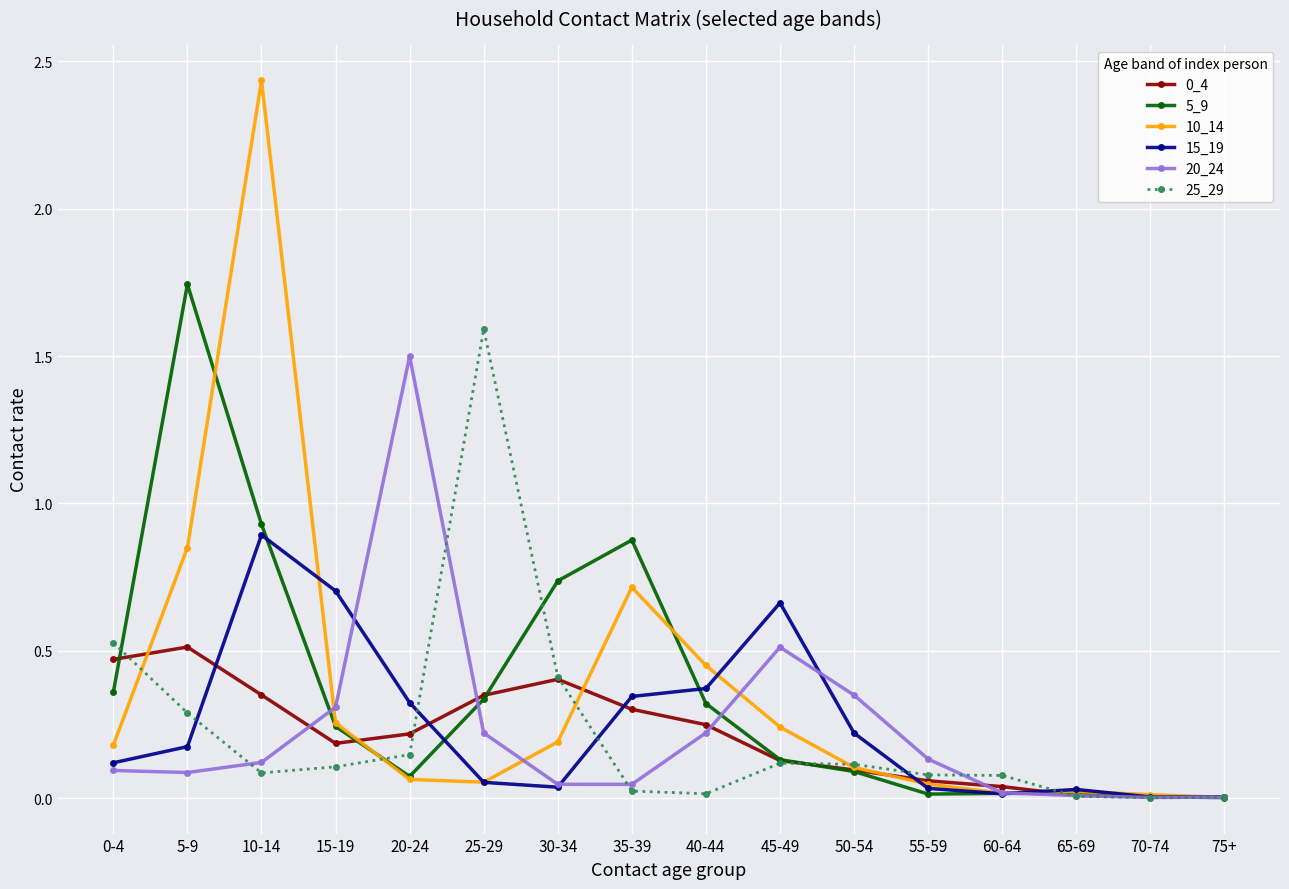

What is the difference between the maximum and second lowest values in the 20_24 series?

1.5